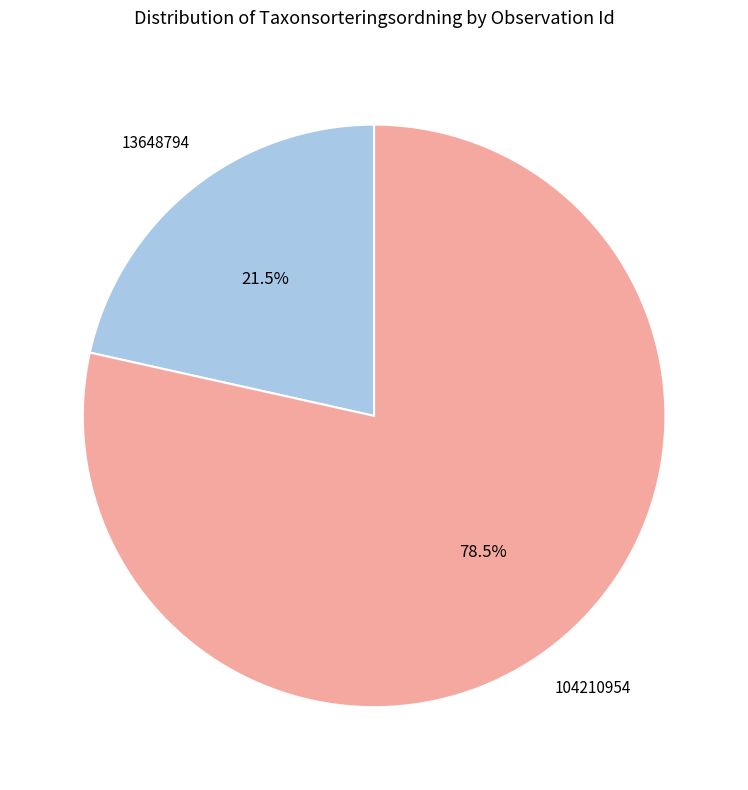

Rank the categories by value from highest to lowest.

104210954, 13648794